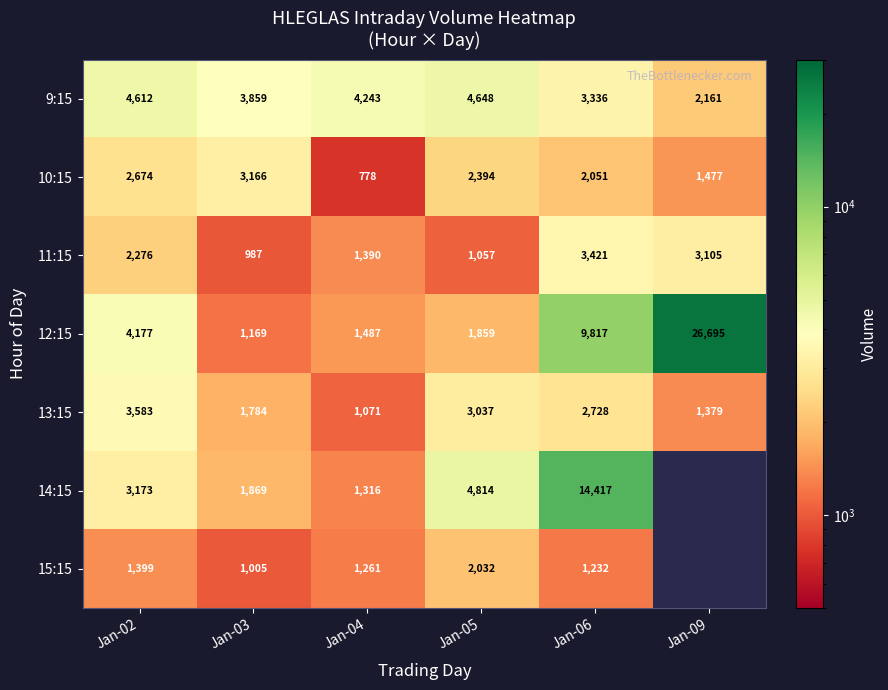

Is the value of 12:15 at Jan-06 greater than the value of 15:15 at Jan-05?

Yes